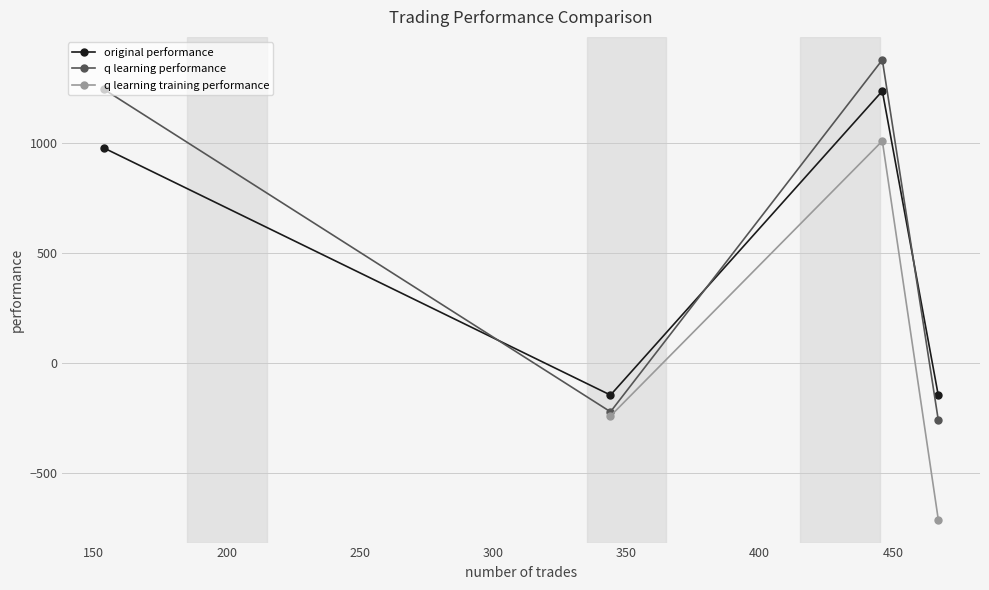

True or false: q learning performance has more than 0 interior local peaks.

True